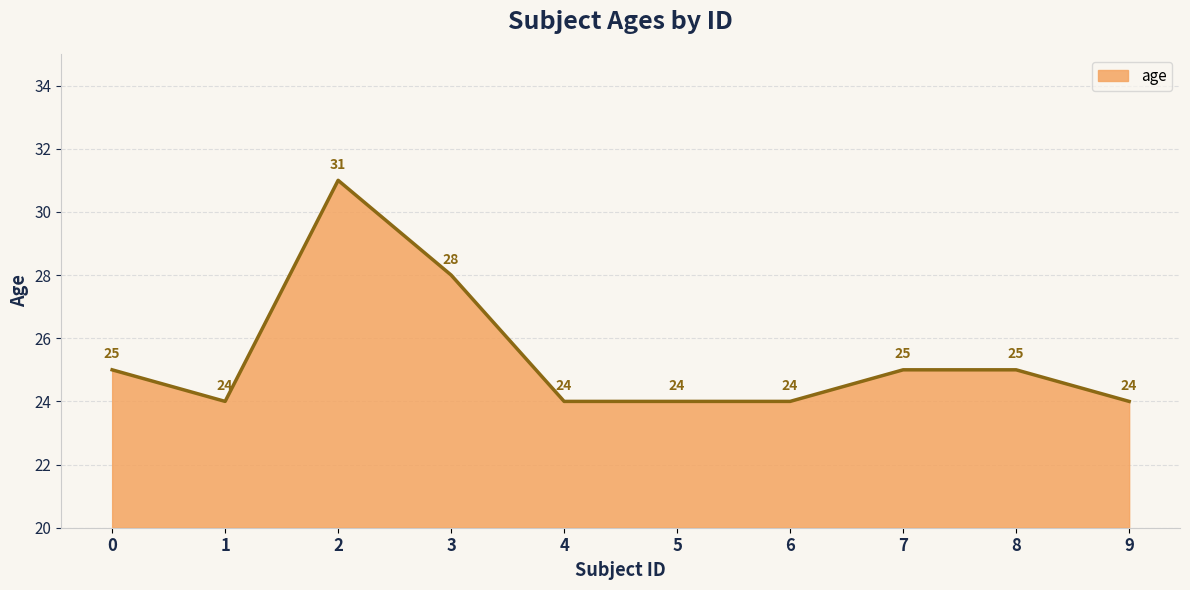

At which category does the data reach its first local valley?

1